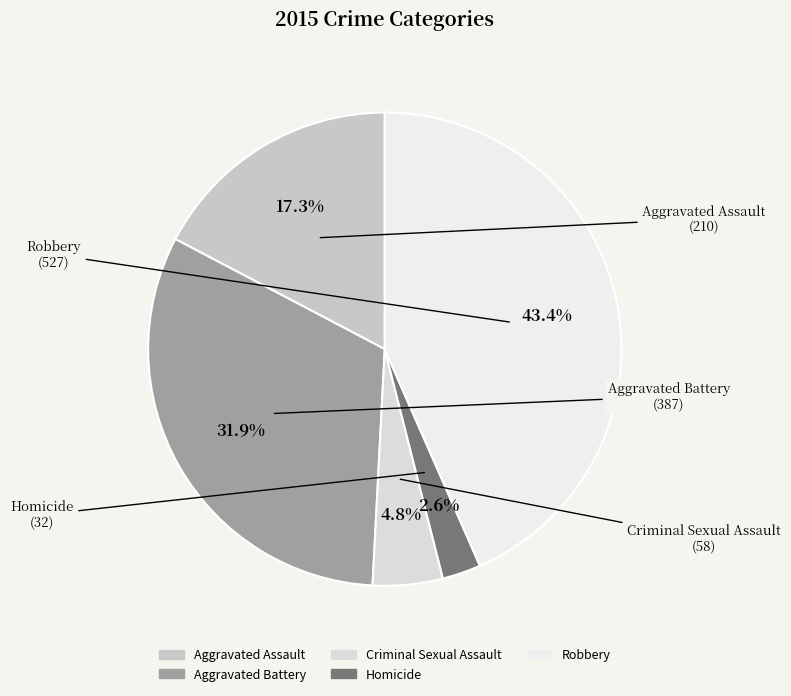

Do Criminal Sexual Assault and Homicide together represent more than half of the pie?

No